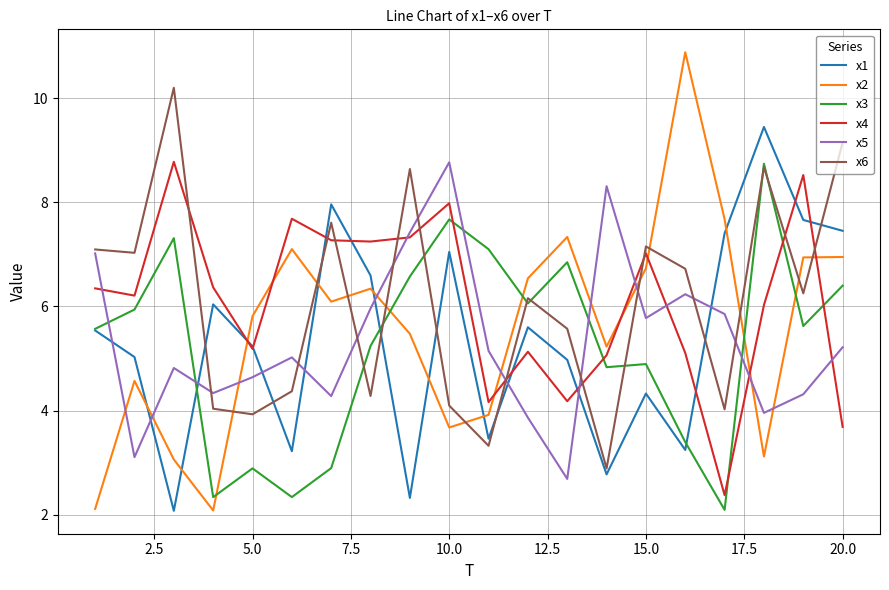

Which series ends up on top after the final intersection of x2 and x1?

x1